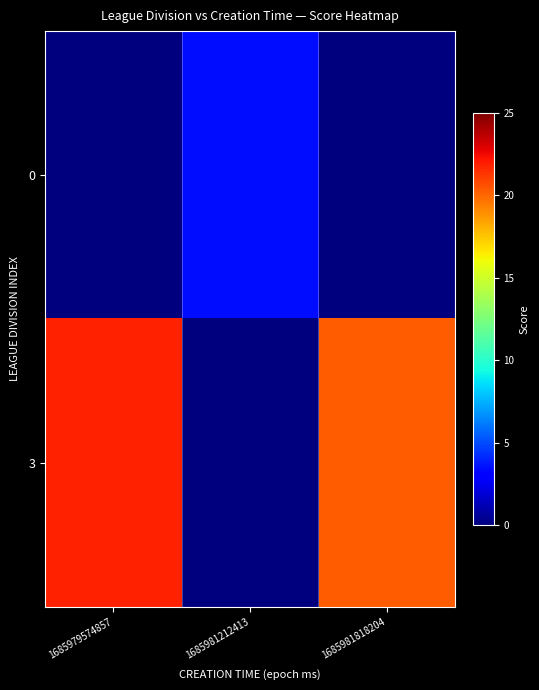

Reading right to left, list all the values displayed in this chart.

0: 1685981818204=0.0	1685981212413=3.4	1685979574857=0.0
3: 1685981818204=20.3	1685981212413=0.0	1685979574857=21.9